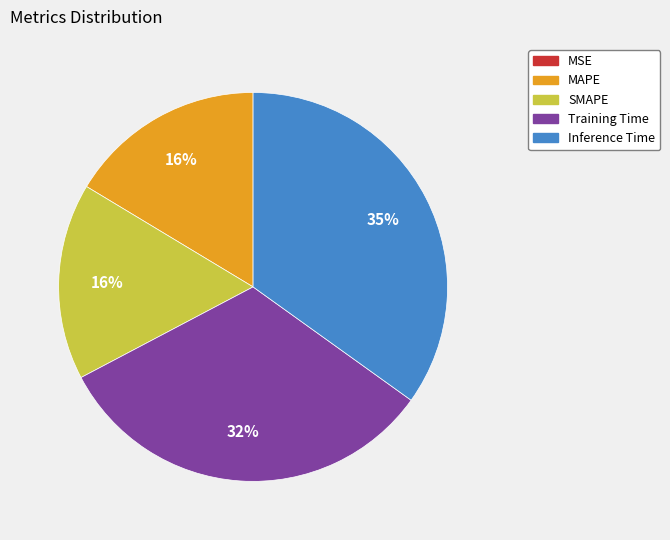

Is there a majority slice in this chart?

No